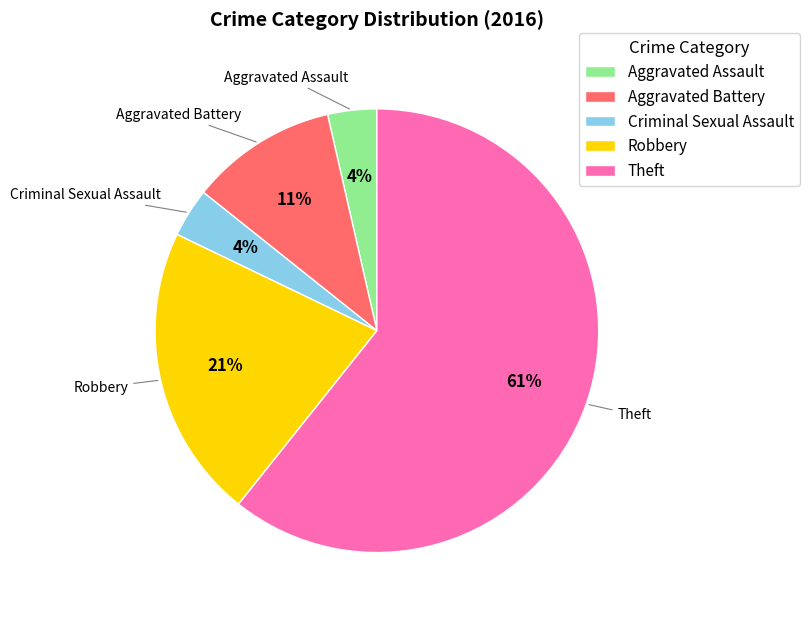

Combined, do Aggravated Battery and Criminal Sexual Assault account for over 50%?

No